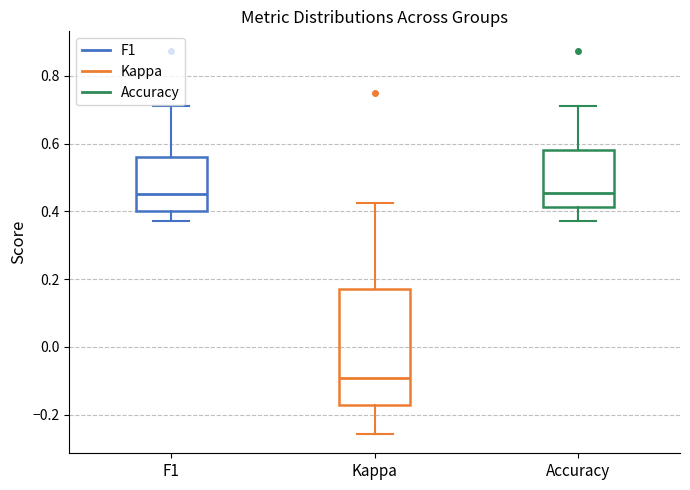

Comparing the boxes themselves (not the whiskers), which one is the tallest?

Kappa